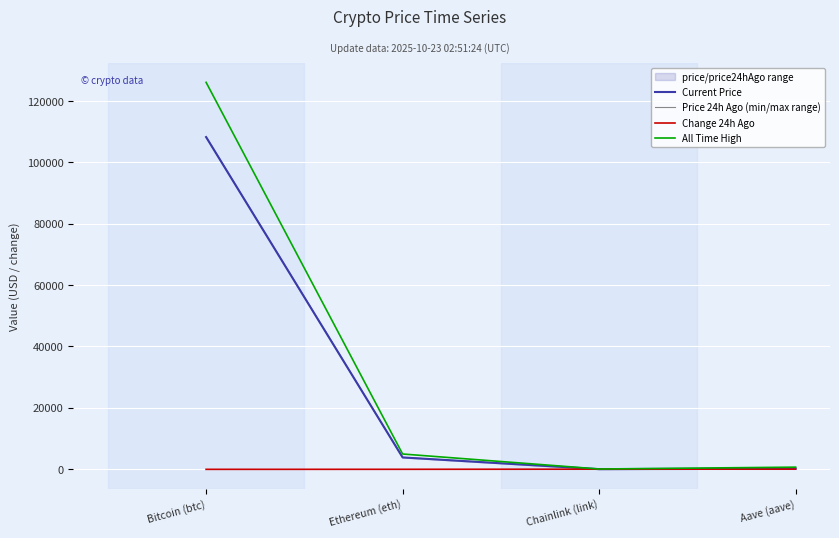

How many values in the All Time High series are below 4946?

2